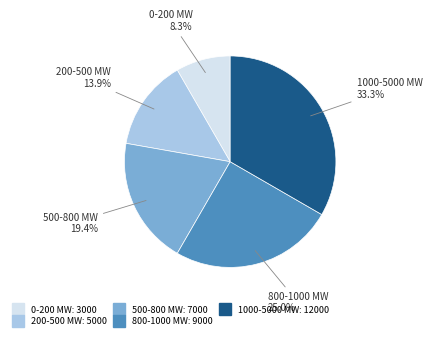

To the nearest percent, what is the difference between the largest and smallest slice percentages?

25%